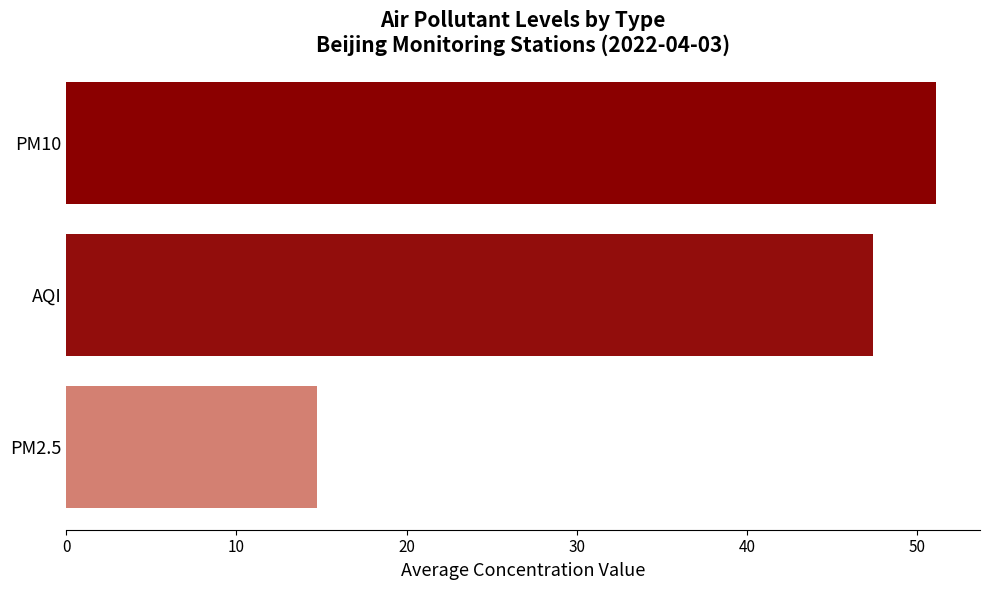

Count the number of values greater than 47.

2